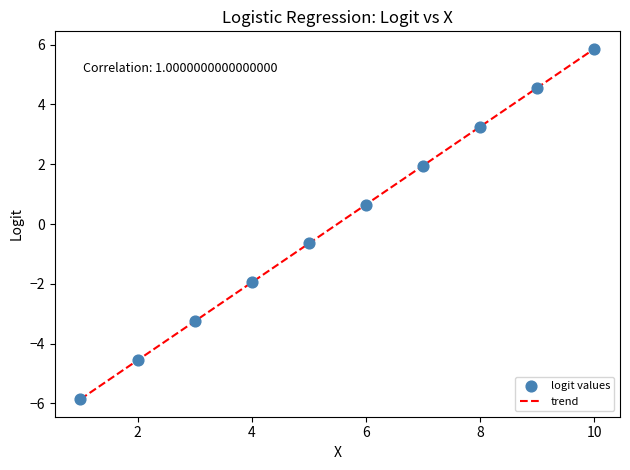

What is the smallest value displayed?

-5.9